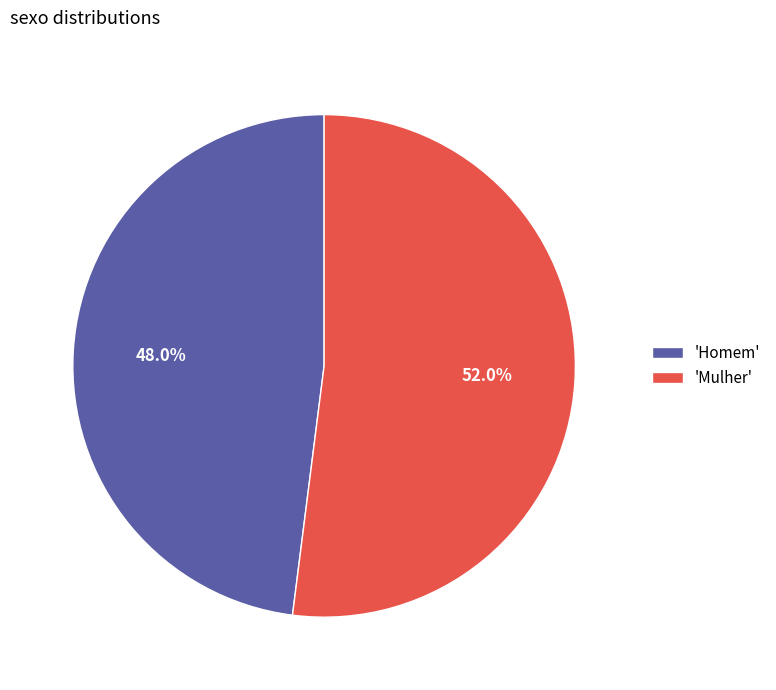

Which slice is the smallest?

'Homem'